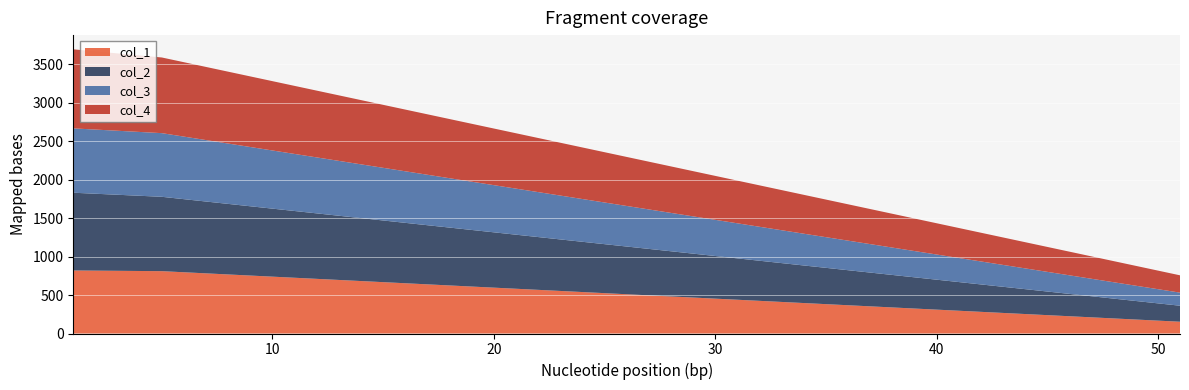

Reading left to right, what are all the values shown in this chart?

col_1: 1=819	5=810	51=153
col_2: 1=1010	5=966	51=208
col_3: 1=836	5=827	51=170
col_4: 1=1027	5=983	51=225